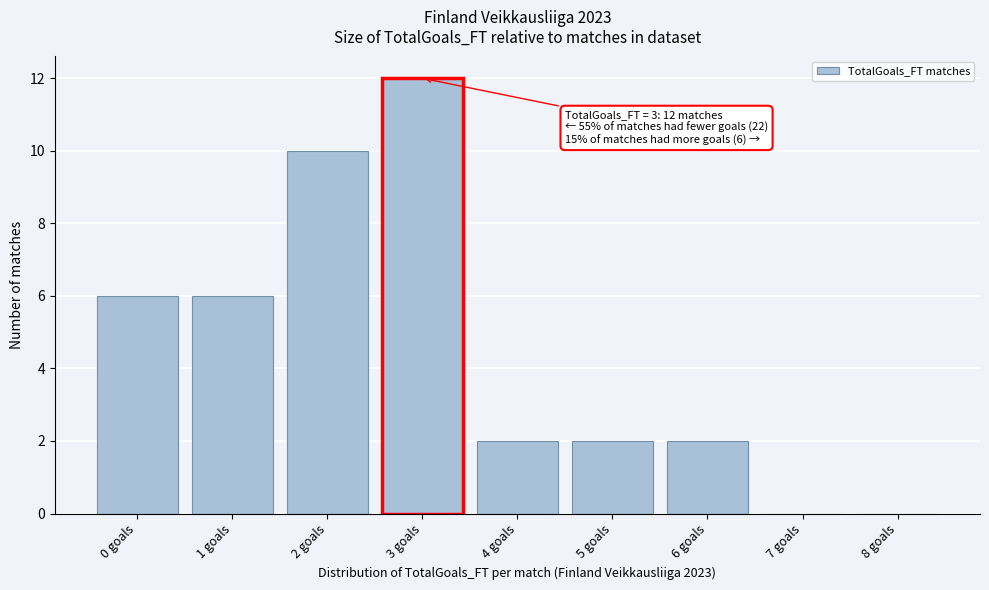

Reading left to right, list all the values displayed in this chart.

0 goals=6	1 goals=6	2 goals=10	3 goals=12	4 goals=2	5 goals=2	6 goals=2	7 goals=0	8 goals=0